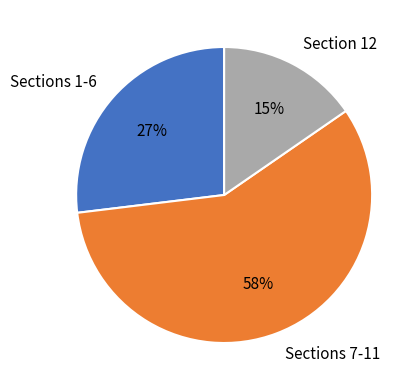

Do Section 12 and Sections 1-6 together represent more than half of the pie?

No